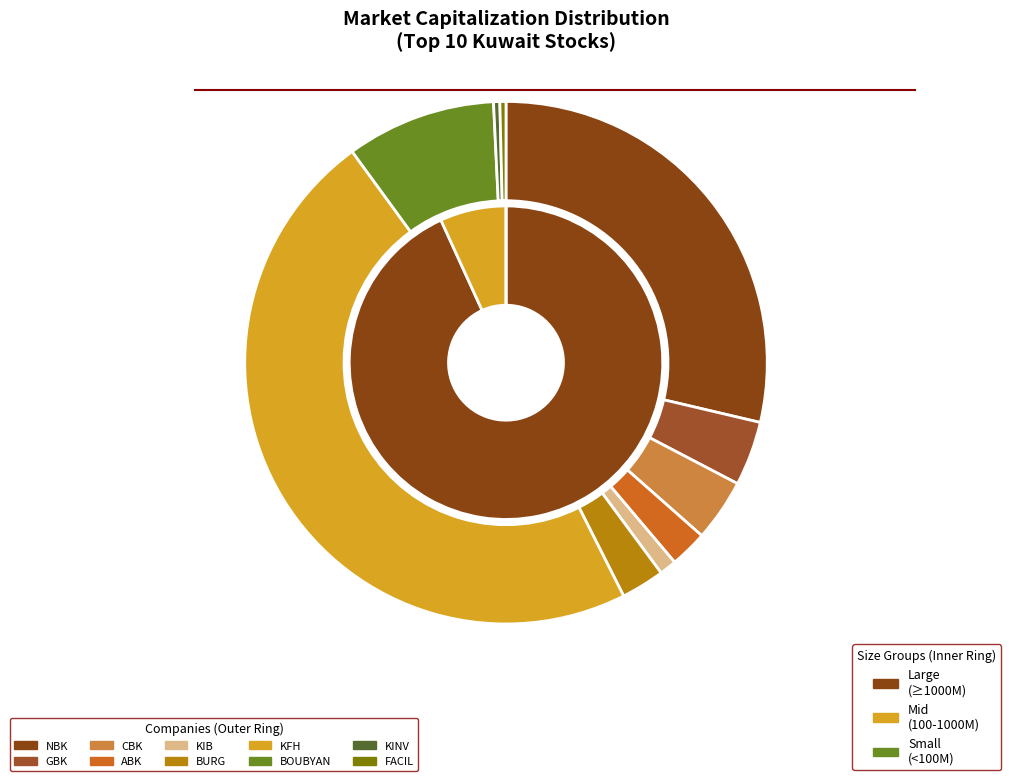

Is there a majority slice in this chart?

No